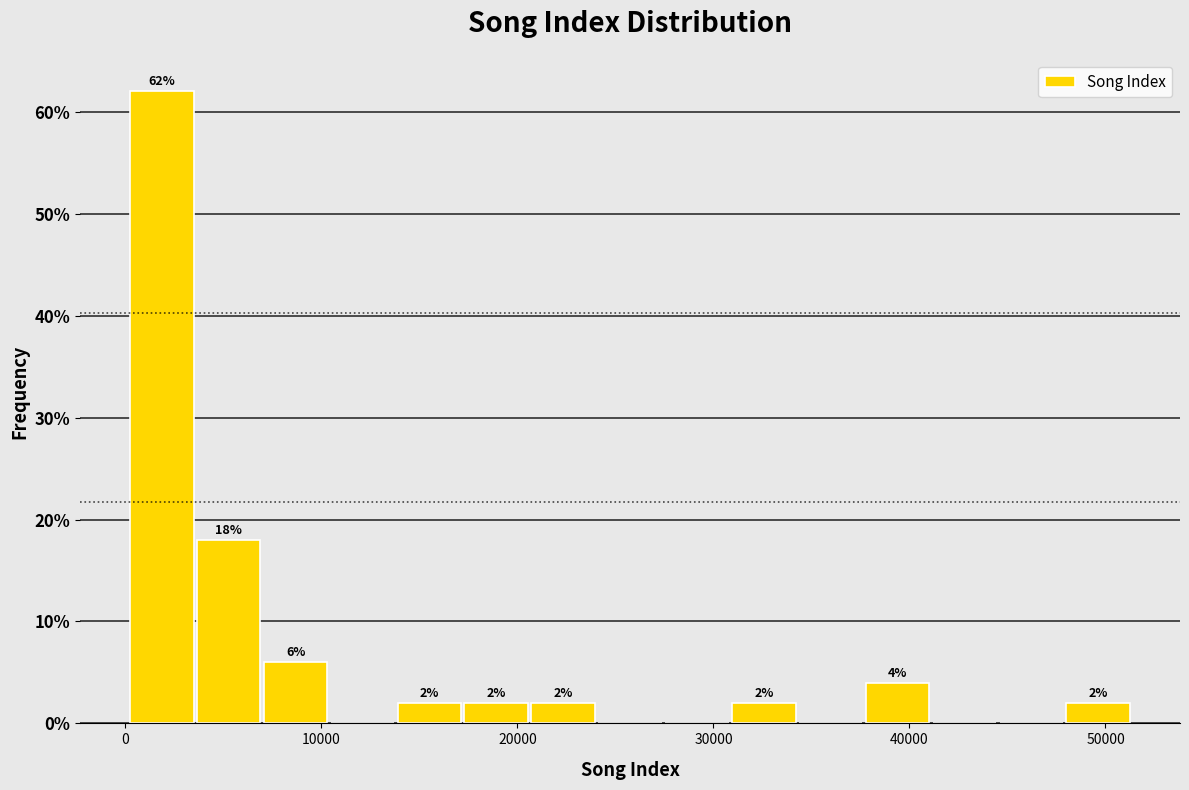

Around what value on the x-axis is the tallest bar? Give the approximate position of its centre, as read against the axis.

2000